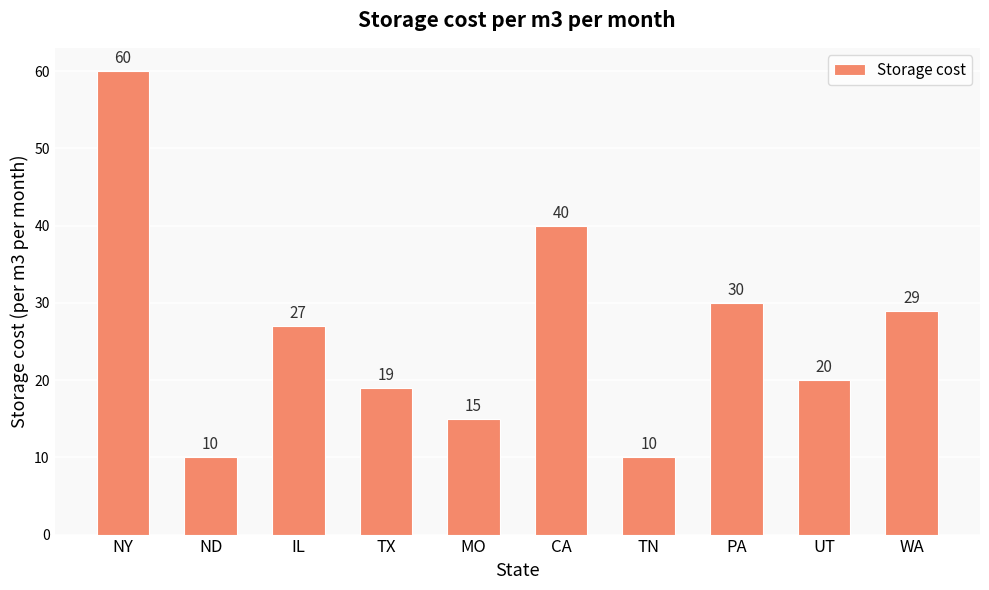

The value at CA is 40. True or false?

True